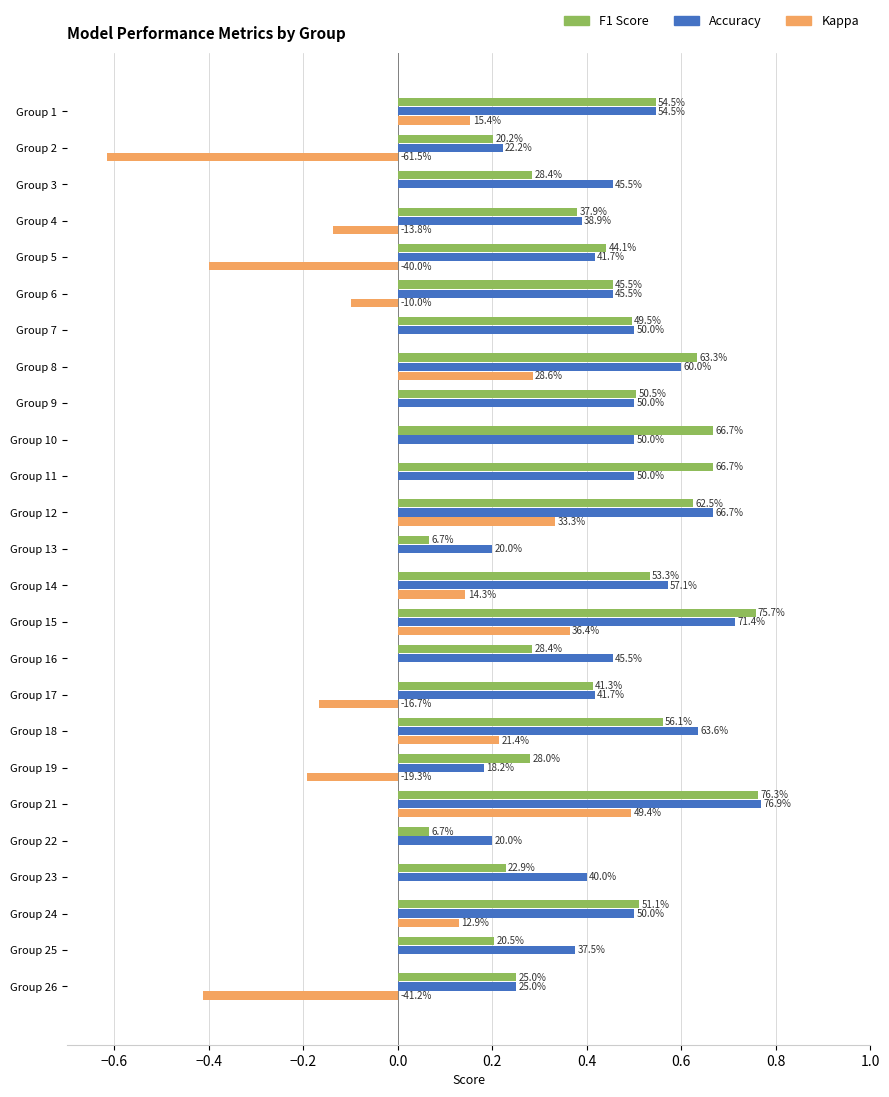

What are all the series names shown in the legend?

F1 Score, Accuracy, Kappa